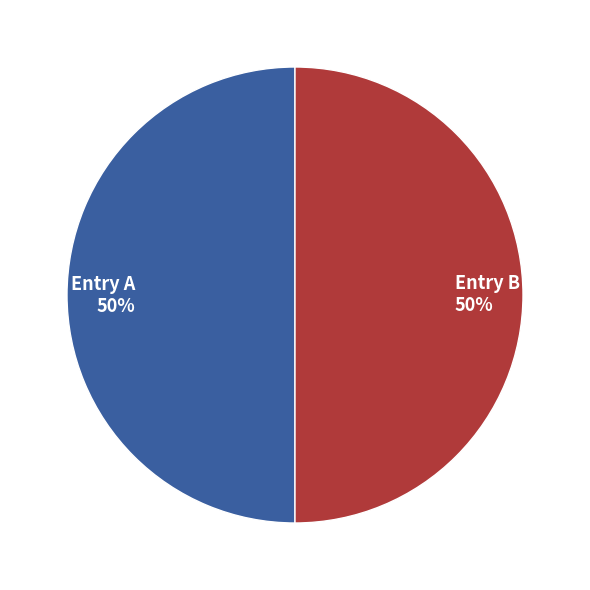

Approximately how many times larger is the value at Entry A 50% compared to Entry B 50%?

1.0